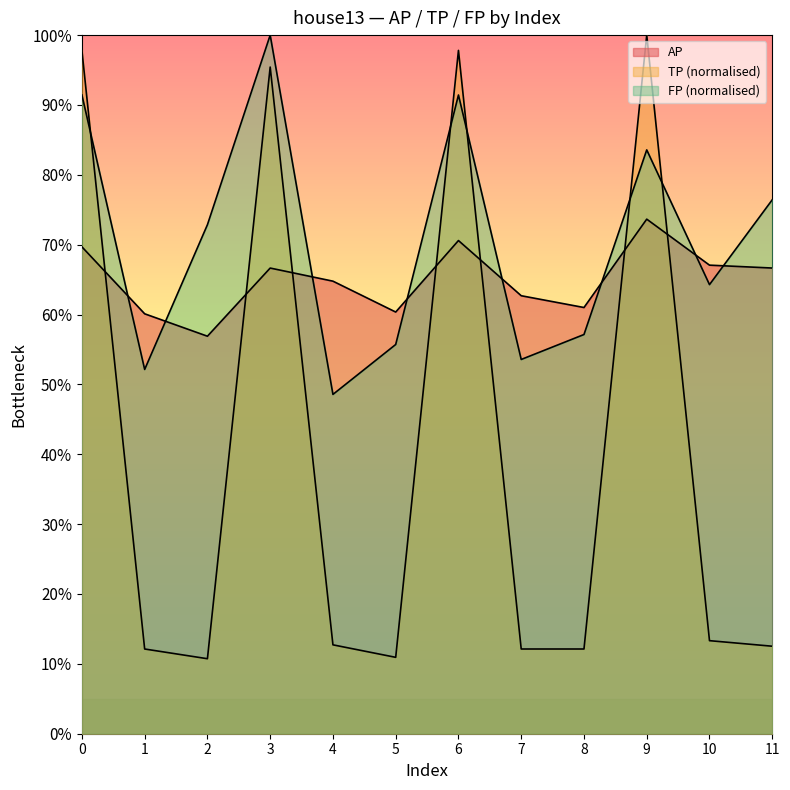

Reading left to right, list all the values displayed in this chart.

AP: 0.7	0.6	0.6	0.7	0.6	0.6	0.7	0.6	0.6	0.7	0.7	0.7
TP: 1.0	0.1	0.1	1.0	0.1	0.1	1.0	0.1	0.1	1.0	0.1	0.1
FP: 0.9	0.5	0.7	1.0	0.5	0.6	0.9	0.5	0.6	0.8	0.6	0.8